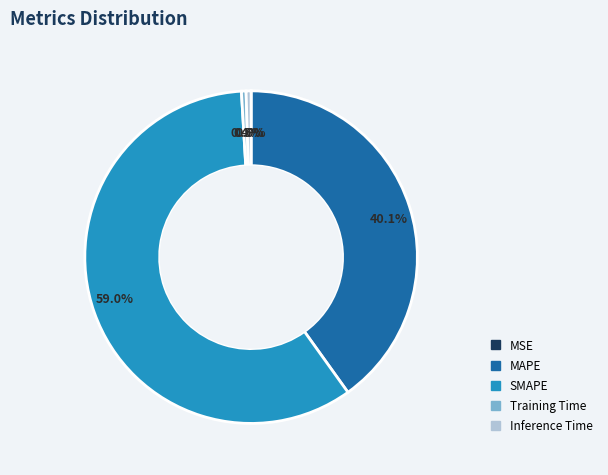

What is the largest slice in the pie chart?

SMAPE